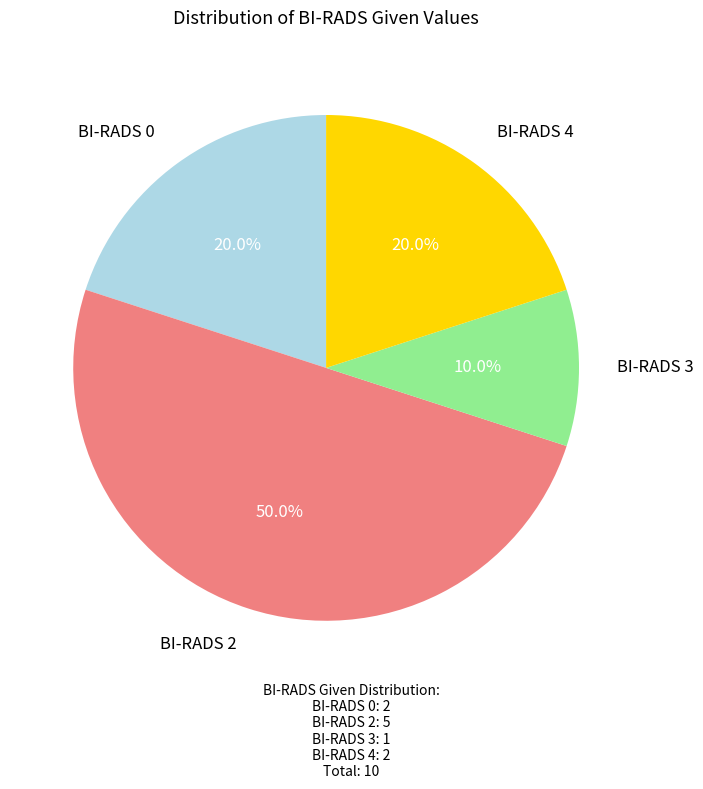

Count the number of slices in the pie.

4